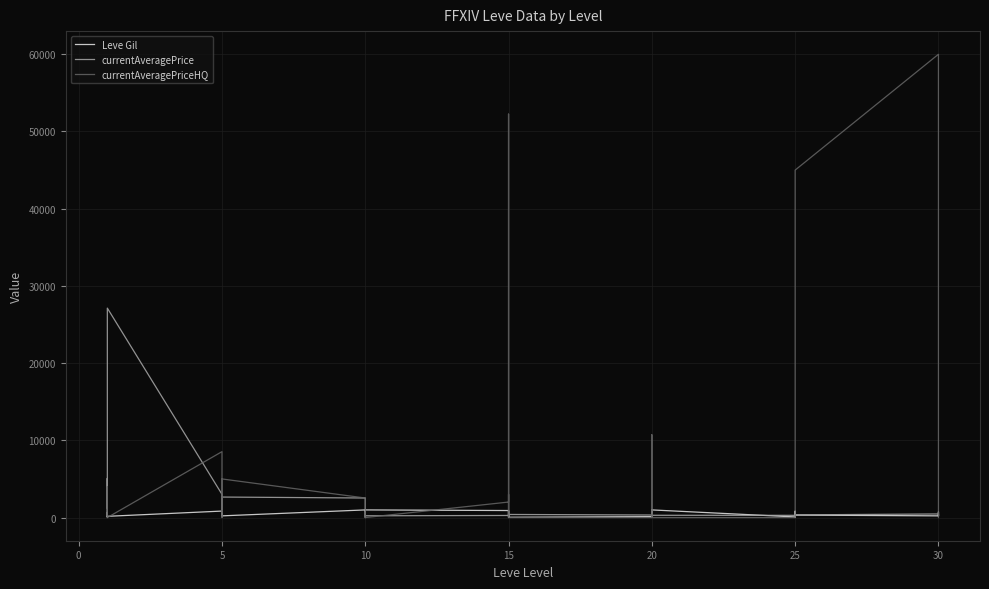

What is the label of the 6th point from the left?

20